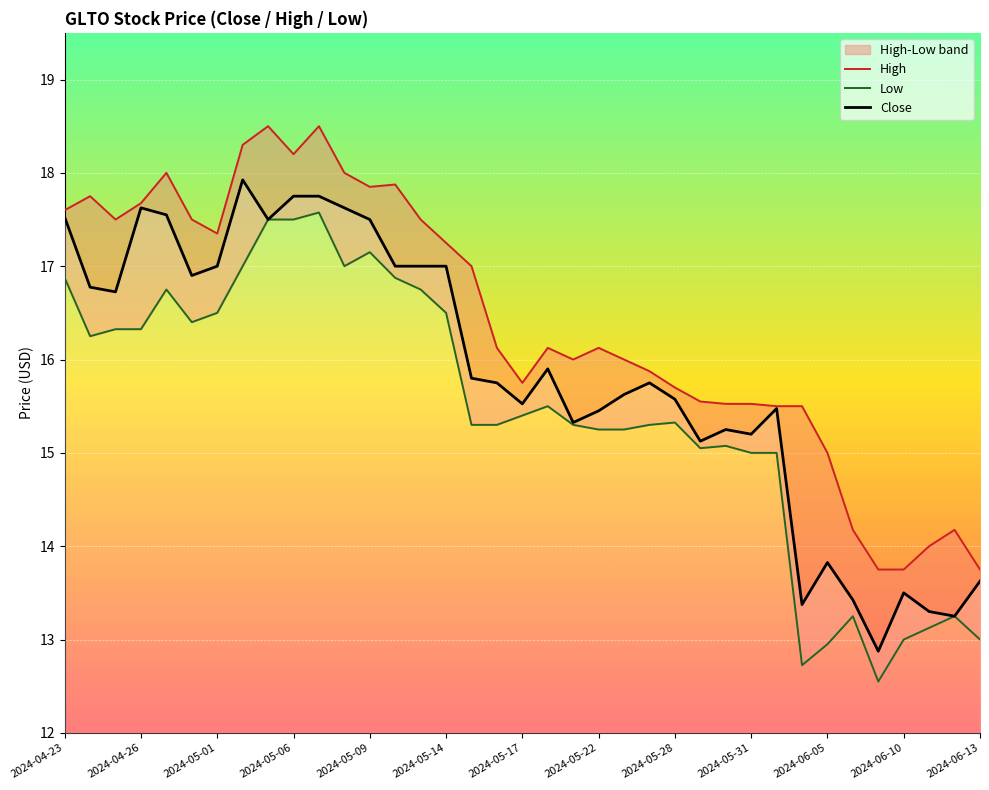

What is the difference between the highest and lowest values at 25?

0.5